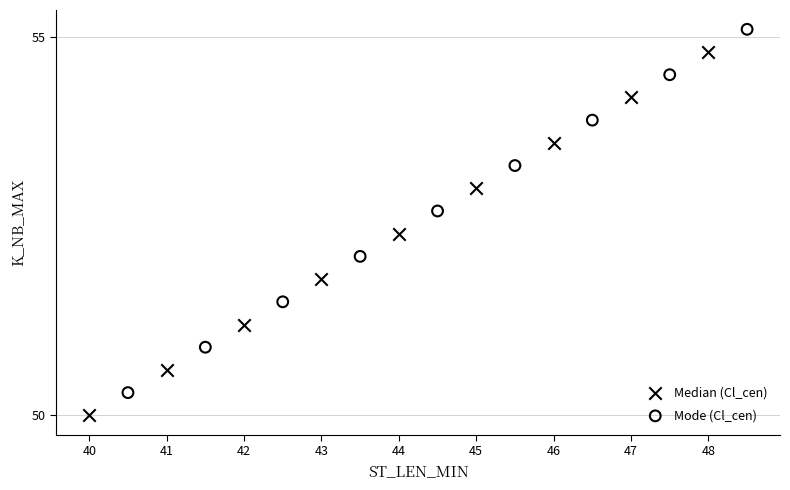

Which series contains the highest Y value?

Mode (Cl_cen)